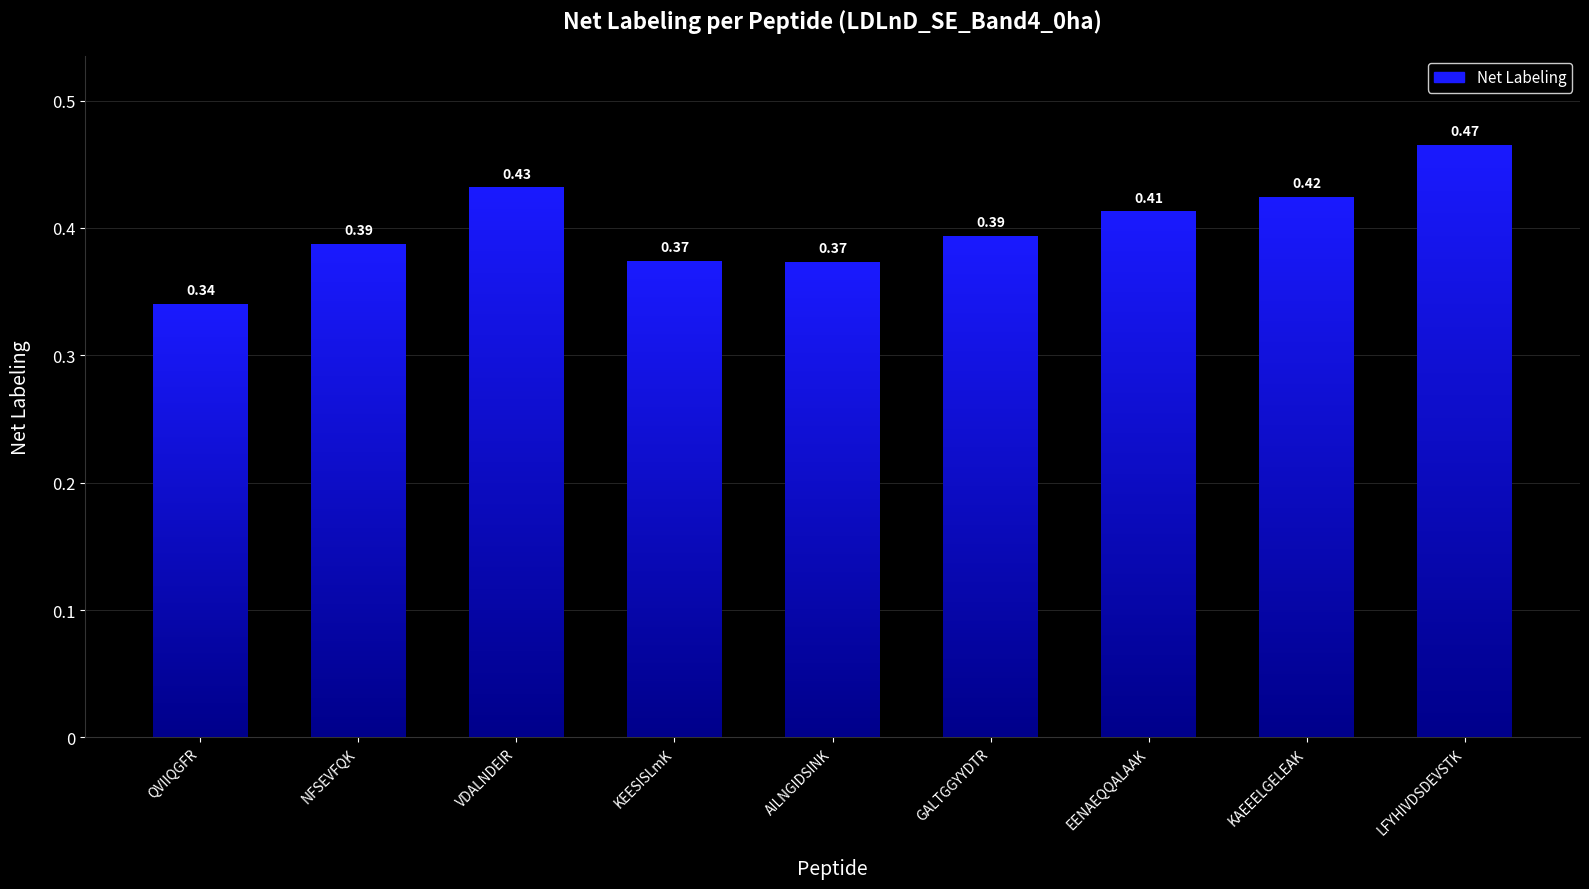

Which category has the lowest value across all series?

QVIIQGFR